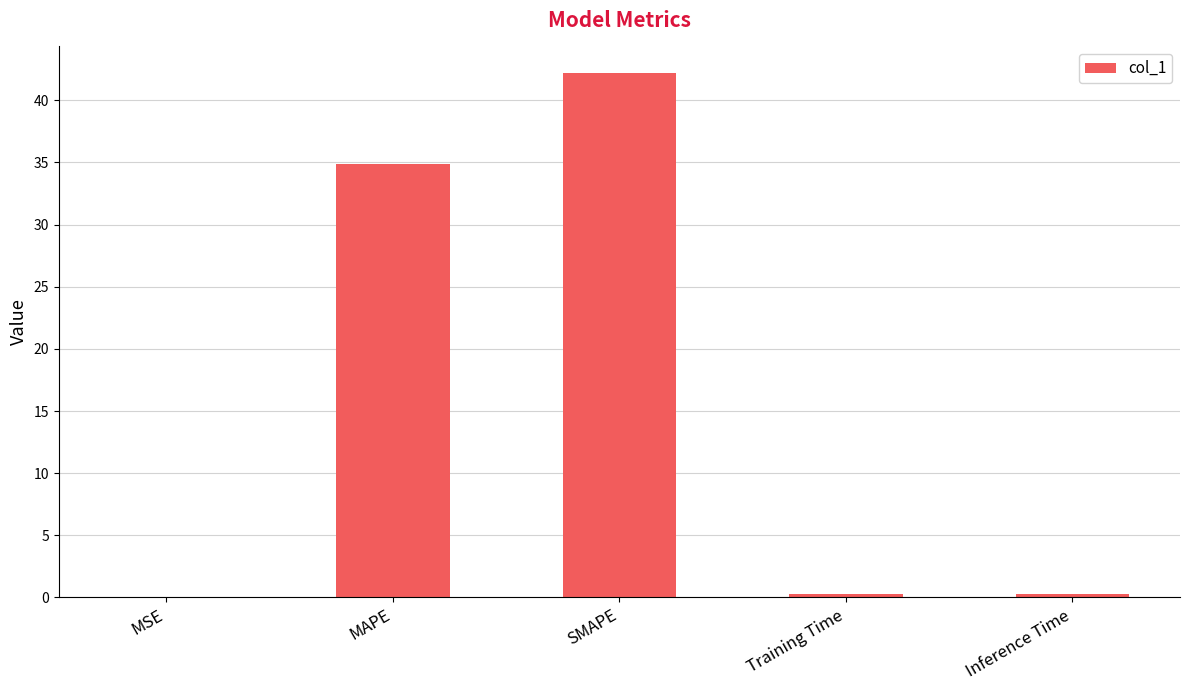

What is the ratio of the value at MAPE to the value at SMAPE?

0.8